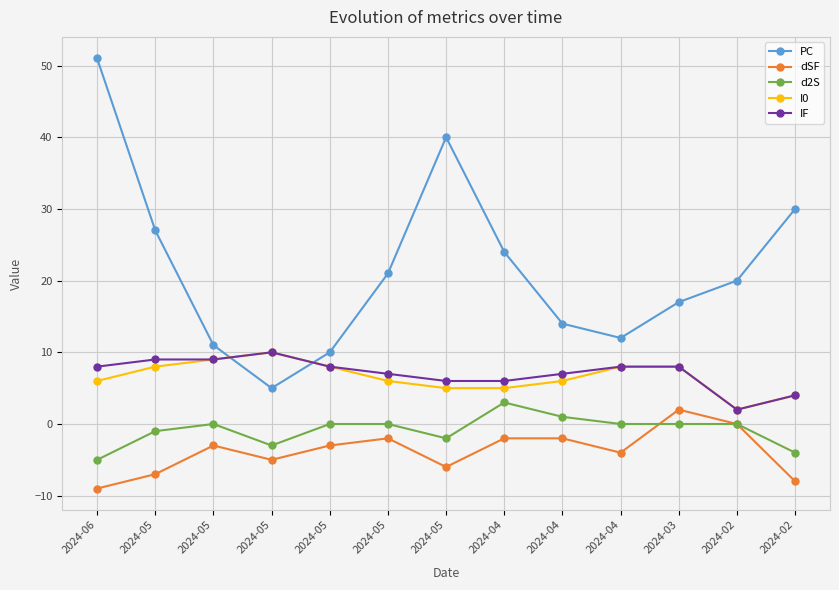

Which has a higher value, 2024-05 or 2024-05?

2024-05